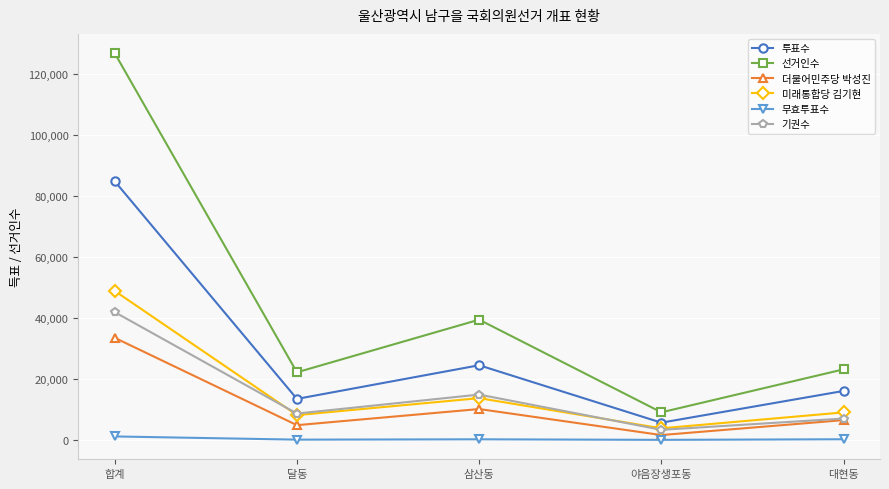

True or false: 선거인수 and 미래통합당 김기현 intersect in this chart.

False